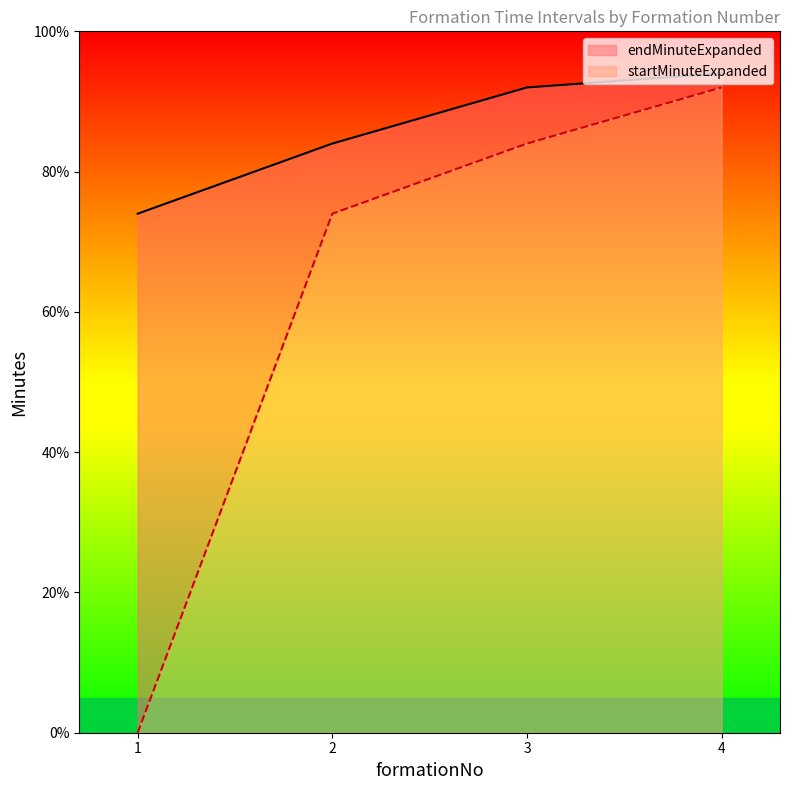

The value of endMinuteExpanded at 4 is 159. True or false?

False